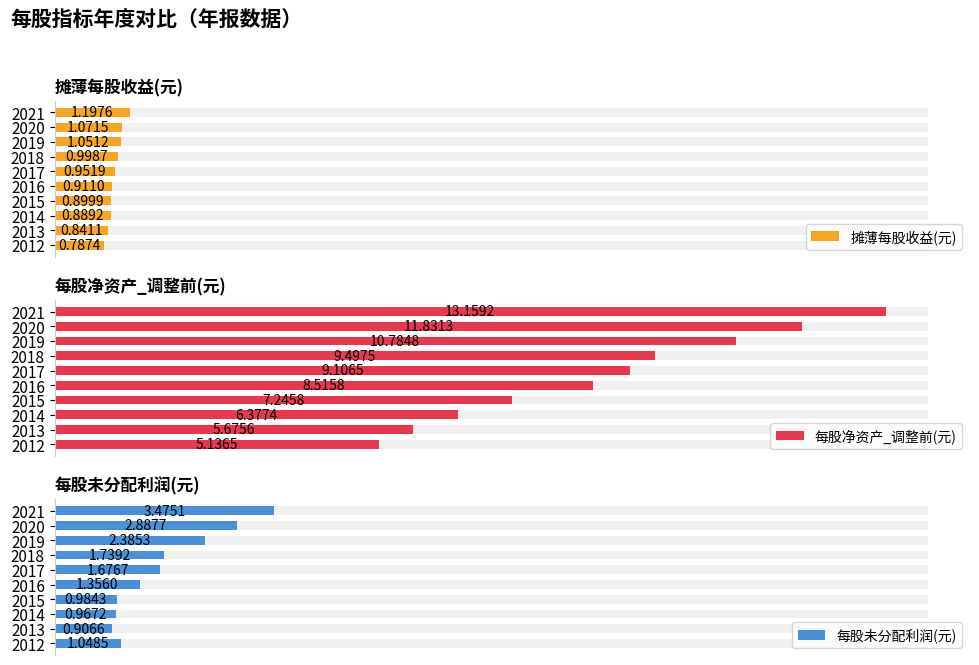

How many values in the 每股净资产_调整前(元) series are below 9?

5